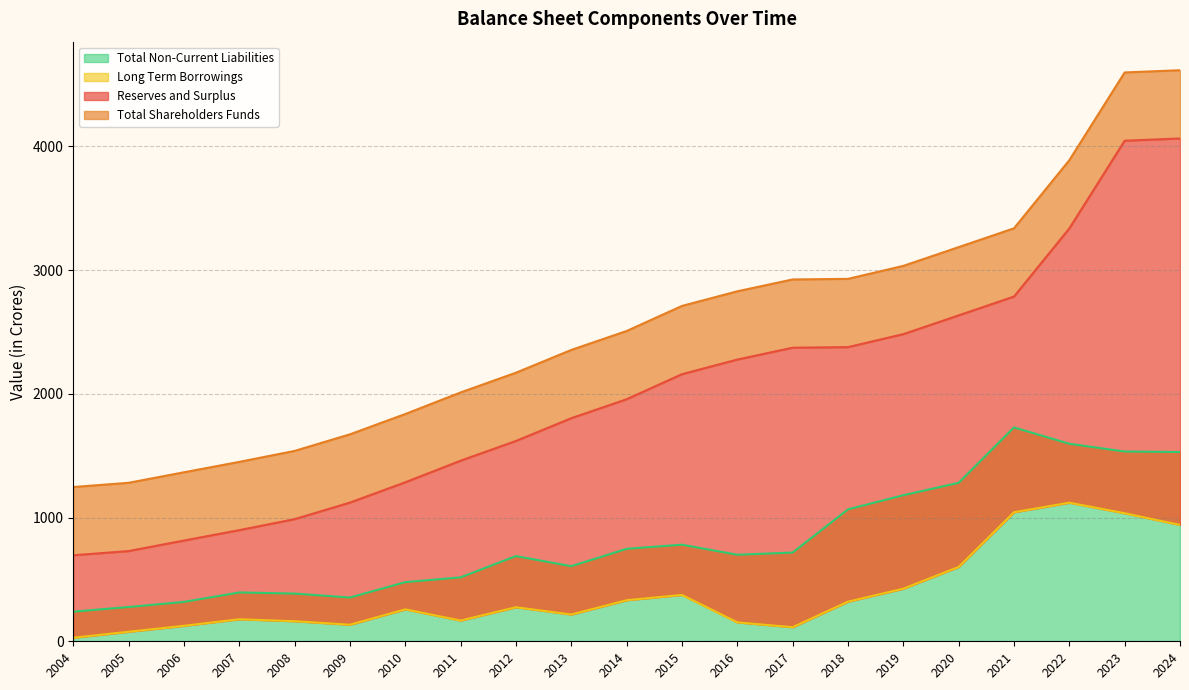

True or false: Long Term Borrowings has more than 2 points higher than both neighbors.

True